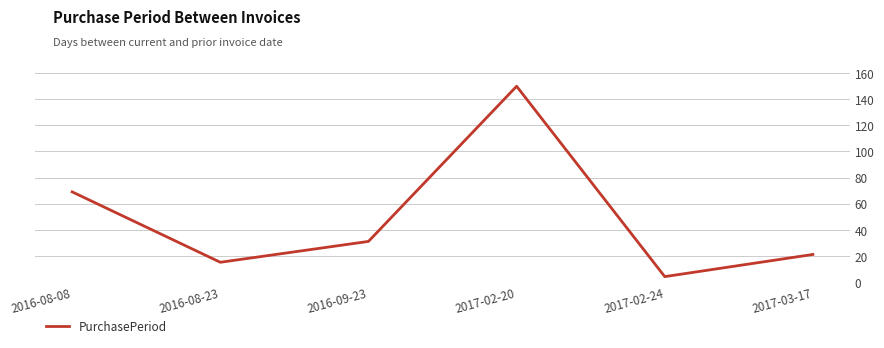

At which category does the chart reach its peak across all series?

2017-02-20